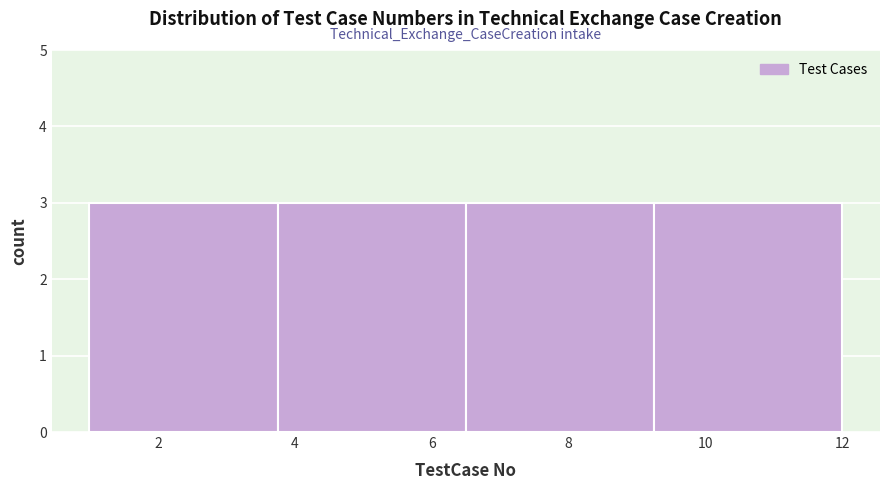

What is the height of the bar covering 9.25 to 12.00 on the x-axis? Neither the bar edges nor the heights are printed on the chart, so give them approximately, as read against the axes.

3